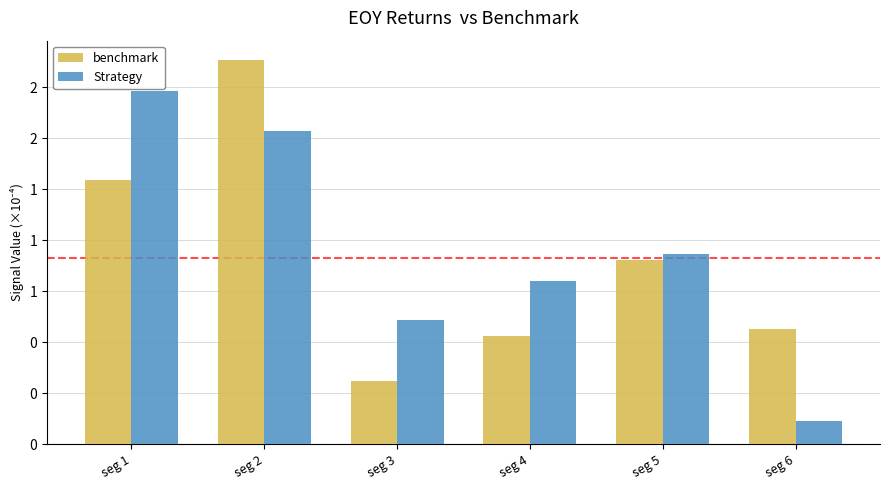

Rank the series by their average value, from highest to lowest.

Strategy, benchmark